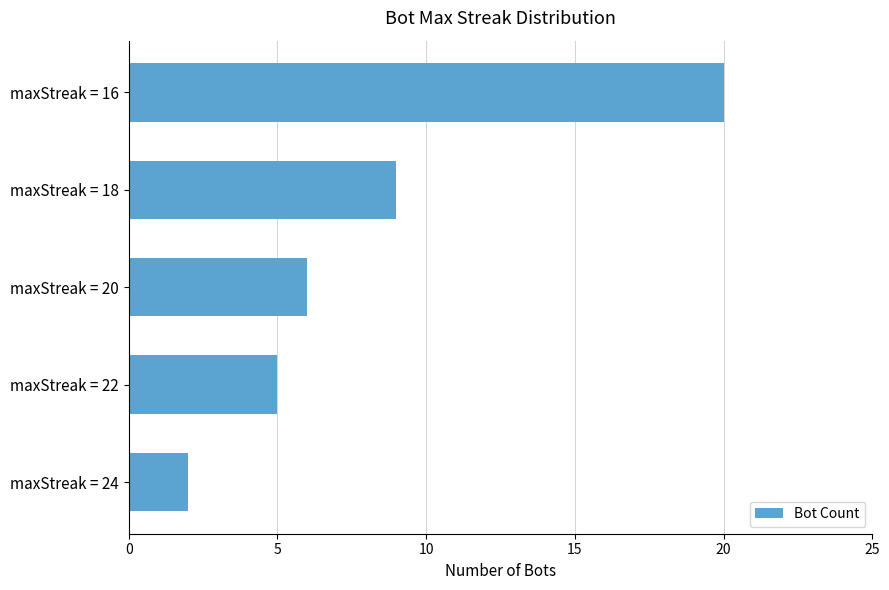

List the labels in order of value, smallest first.

maxStreak = 24, maxStreak = 22, maxStreak = 20, maxStreak = 18, maxStreak = 16